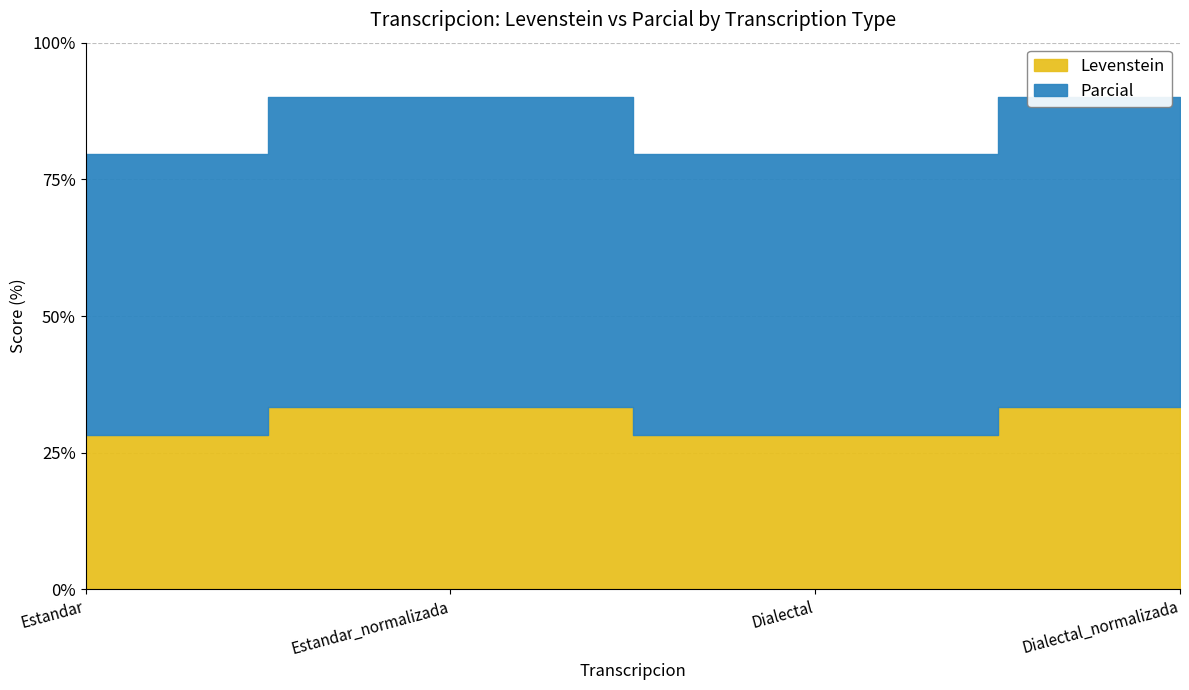

Which category has the lowest value across all series?

Estandar